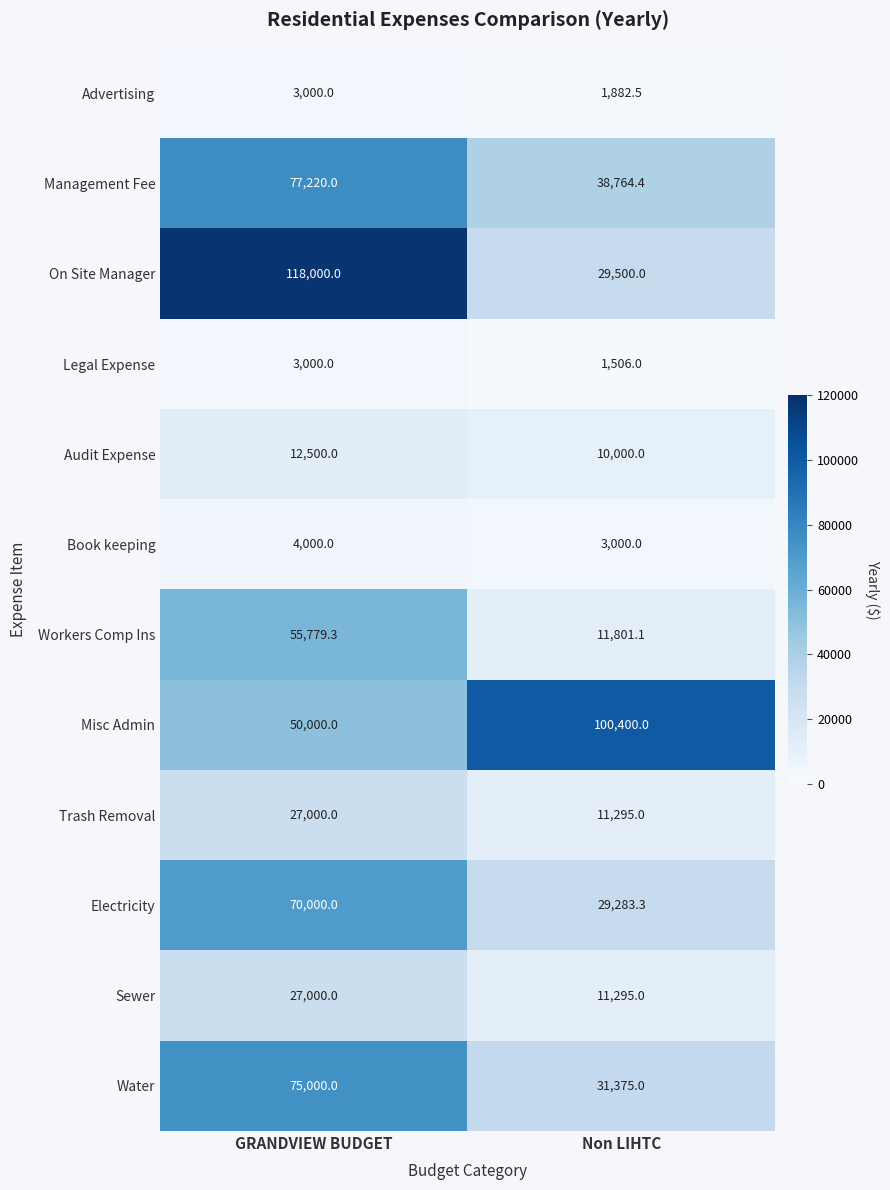

At how many categories does at least one series exceed 57836?

2